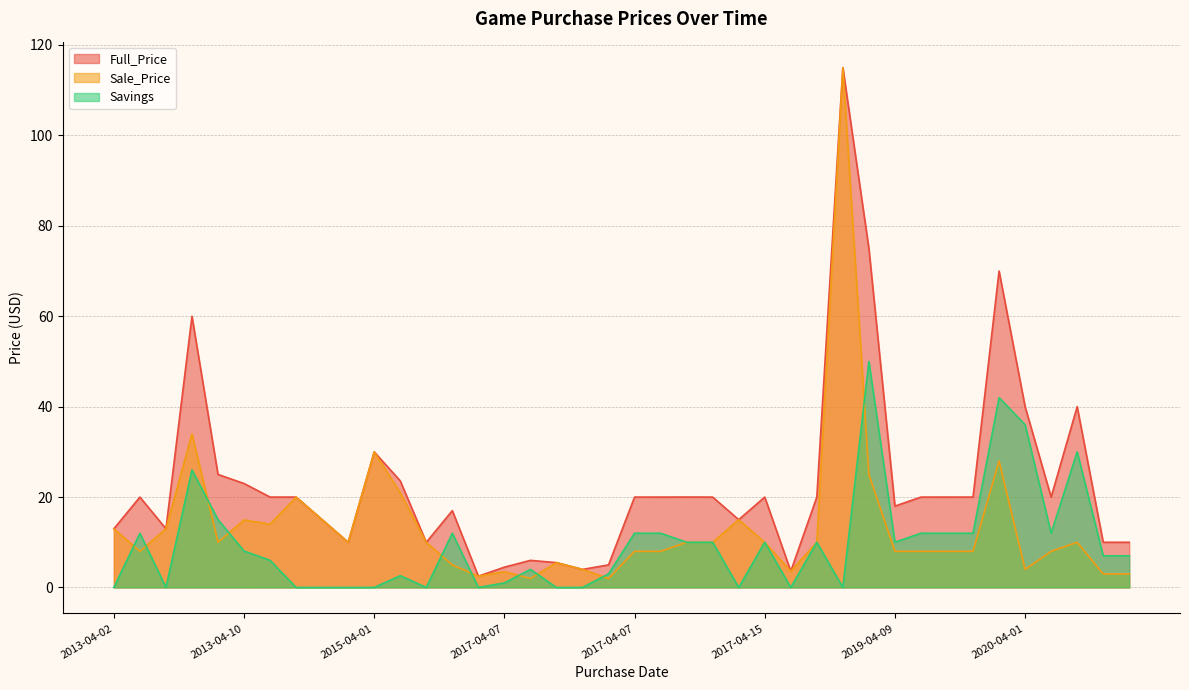

Does the chart display data point markers on the line(s)?

No